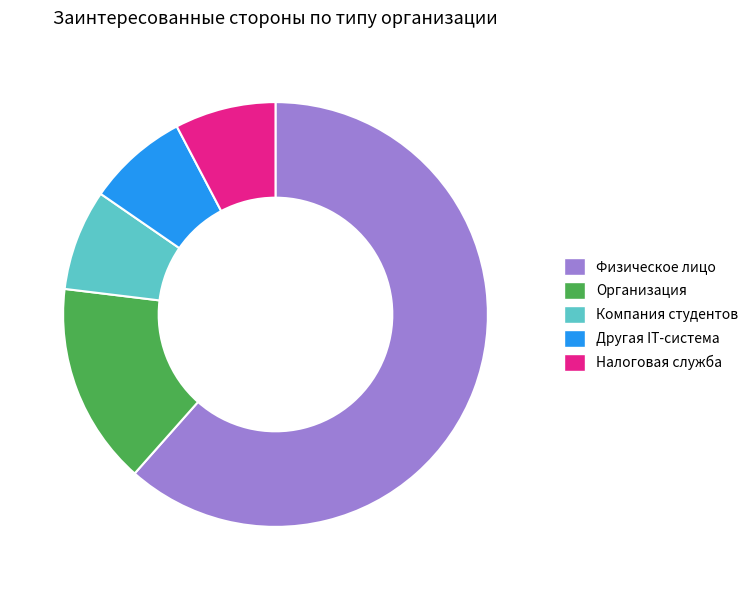

Which has a higher value, Организация or Другая IT-система?

Организация